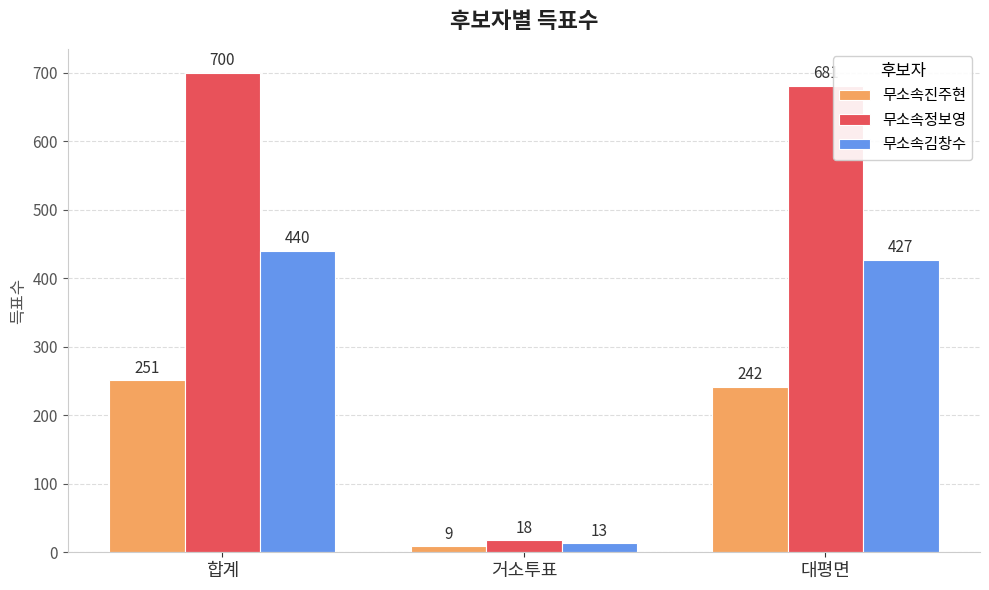

What is the maximum value for 무소속정보영?

700